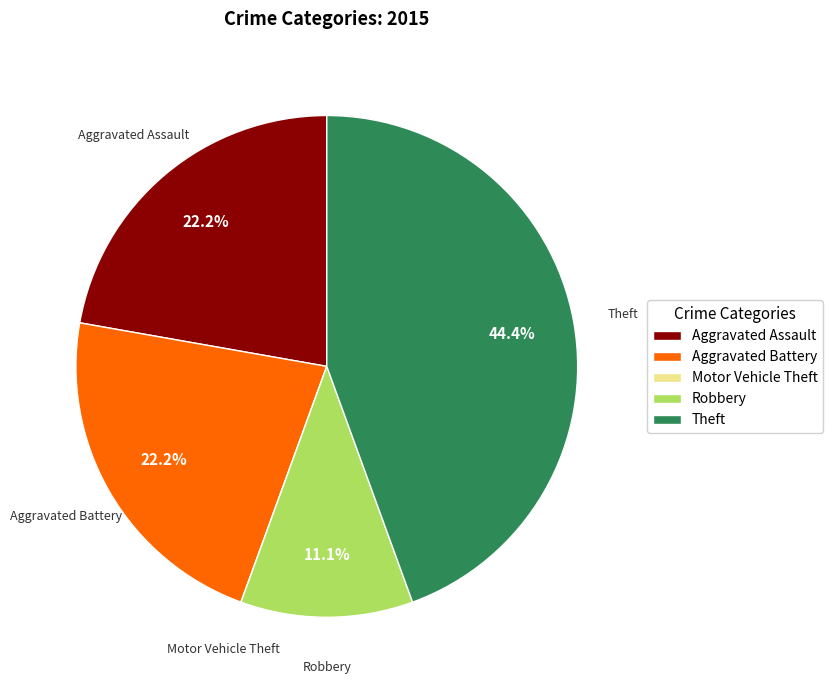

What is the largest slice in the pie chart?

Theft